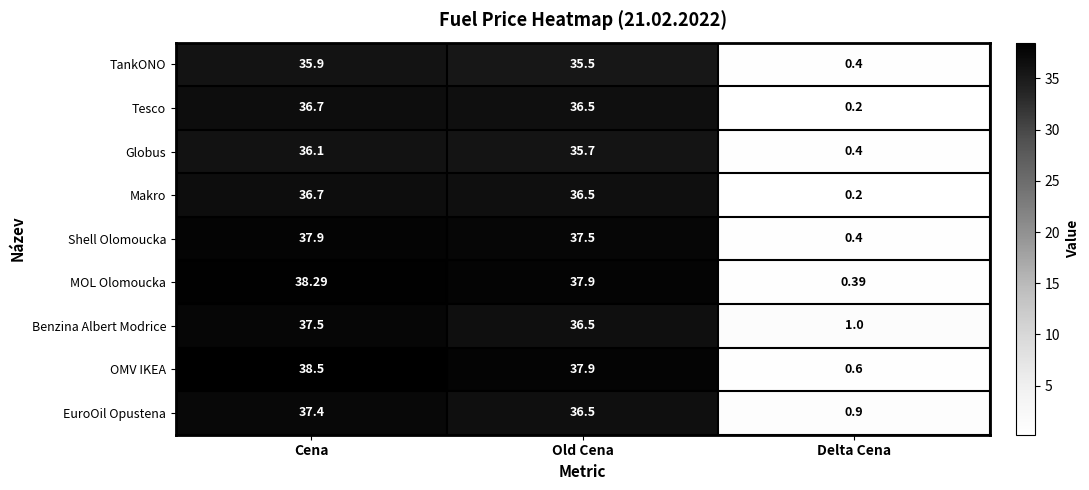

Which series changed the most between Cena and Old Cena?

Benzina Albert Modrice